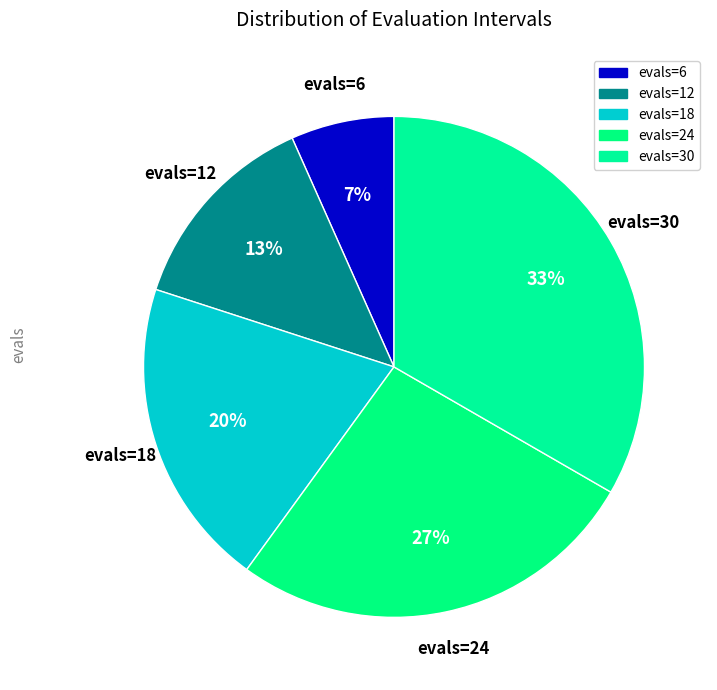

The evals=6 slice represents 16% of the pie. True or false?

False